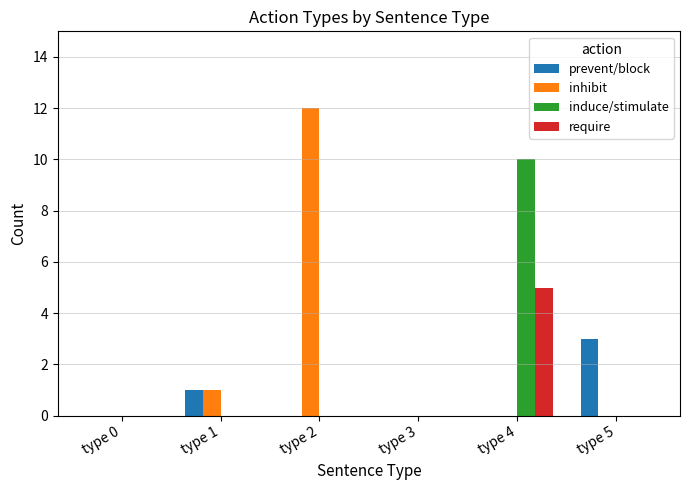

What is the total value across all series at type 4?

15